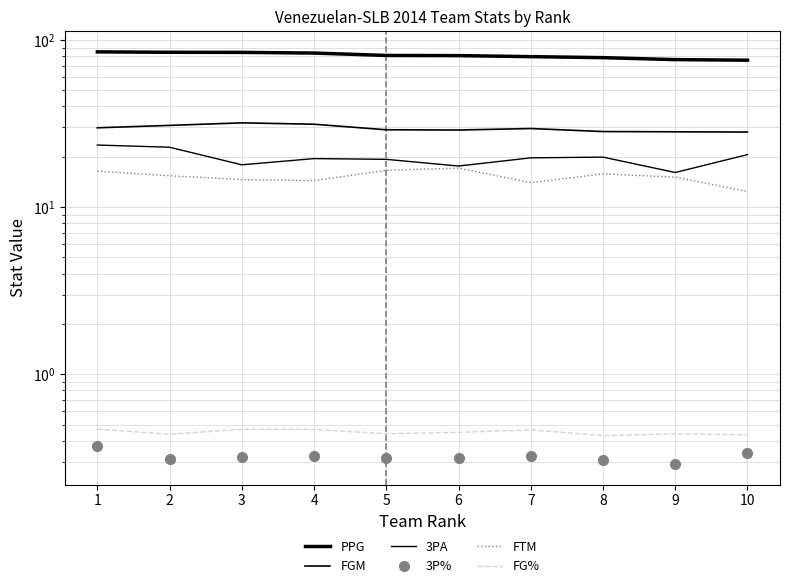

True or false: 3PA and PPG intersect in this chart.

False